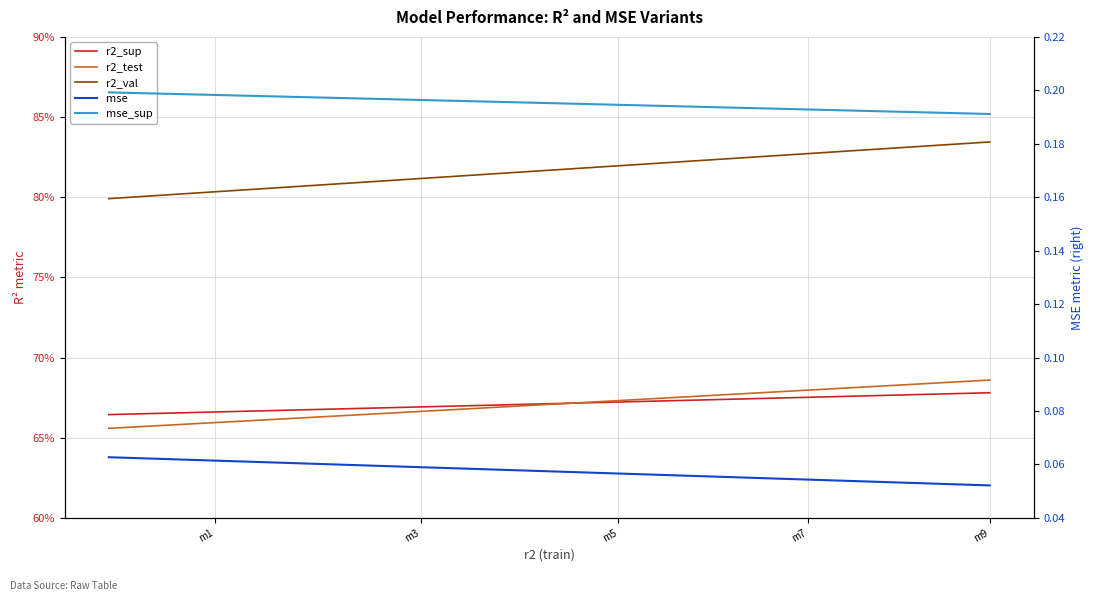

Rank the series by their maximum value, from lowest to highest.

mse, mse_sup, r2_sup, r2_test, r2_val